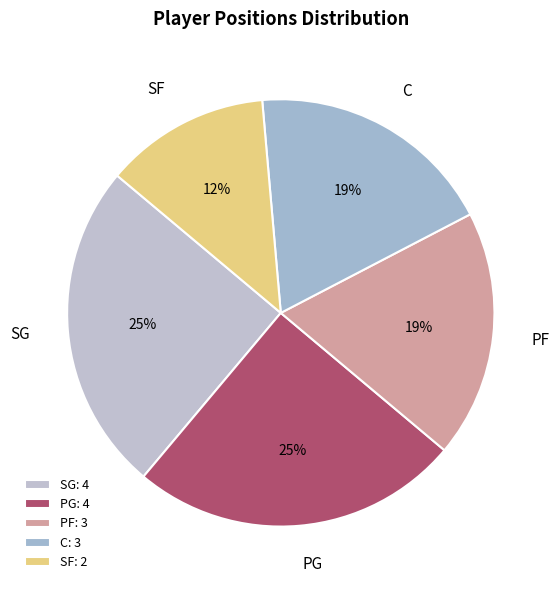

How many slices are in this pie chart?

5